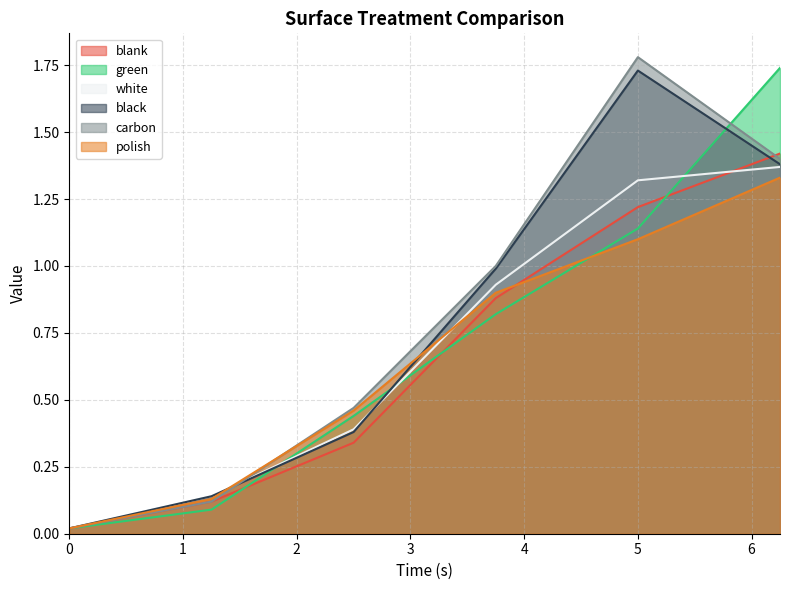

At which category does carbon reach its first local peak?

5